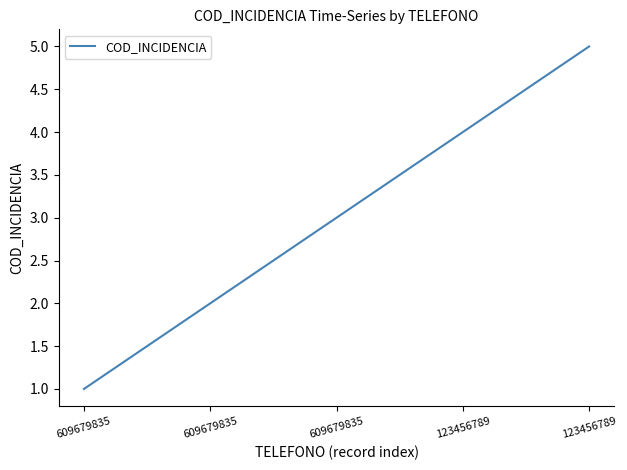

Rank the categories by value from lowest to highest.

609679835, 609679835, 609679835, 123456789, 123456789